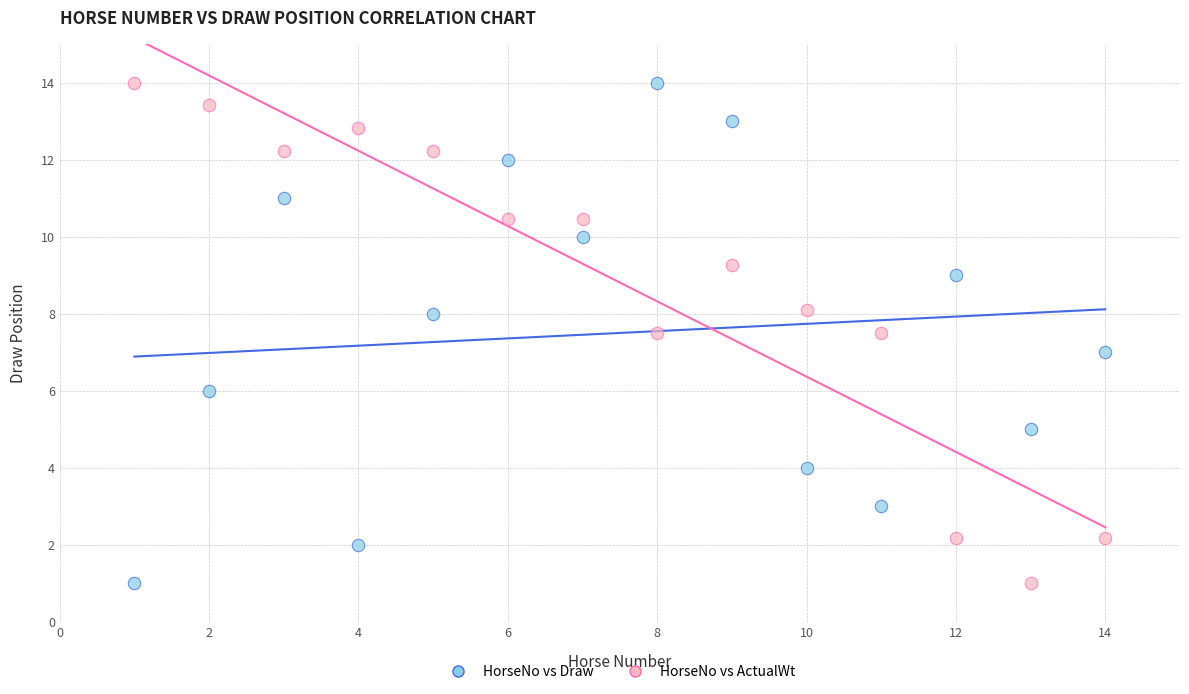

Across all data points, what is the range of Y values (max minus min)?

13.0